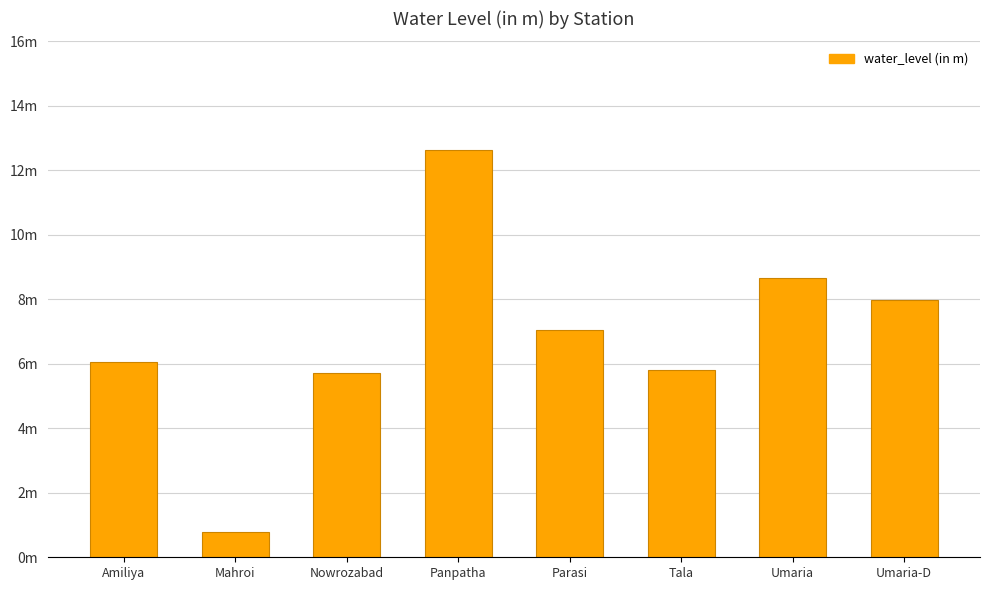

Reading left to right, extract all data points from this chart.

6.0	0.8	5.7	12.6	7.0	5.8	8.7	8.0